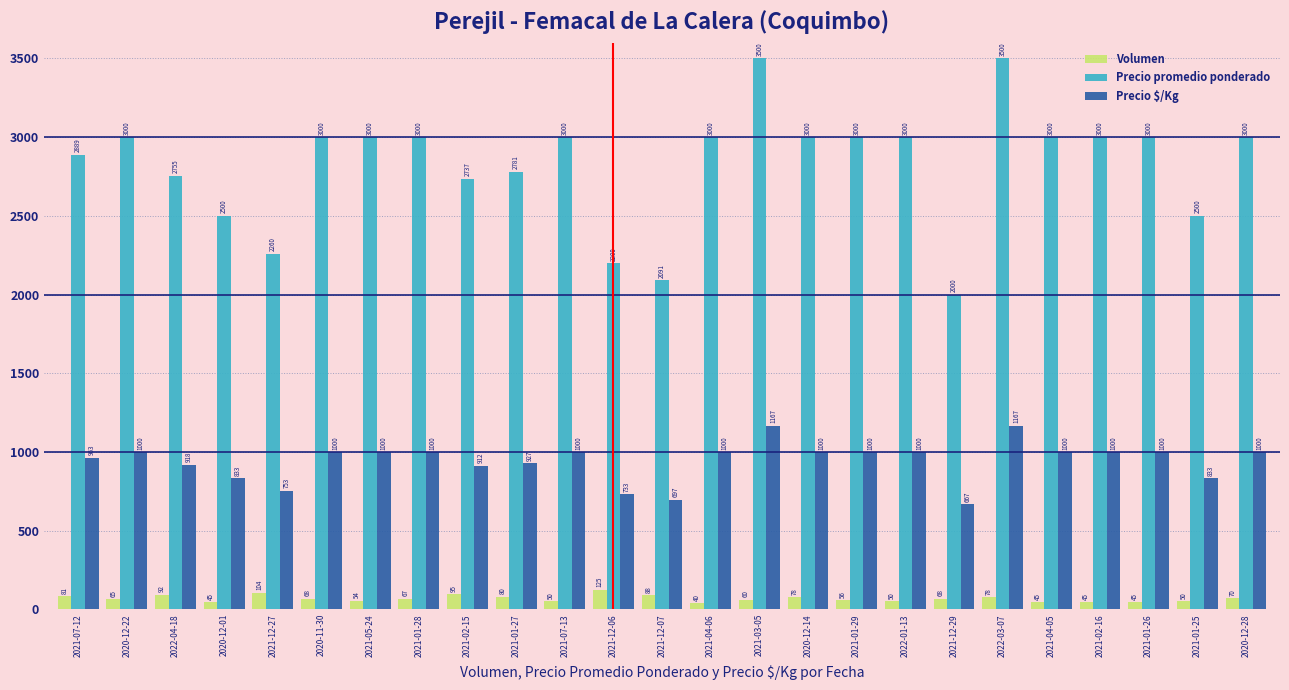

How many values in the Precio $/Kg series are below 1000?

10